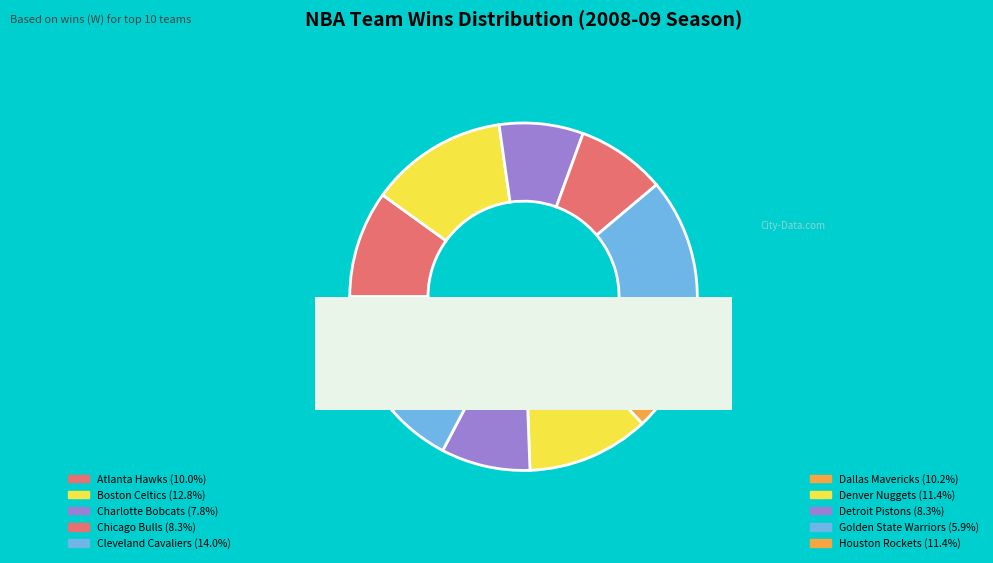

What percentage is the Detroit Pistons slice, to the nearest percent?

8%